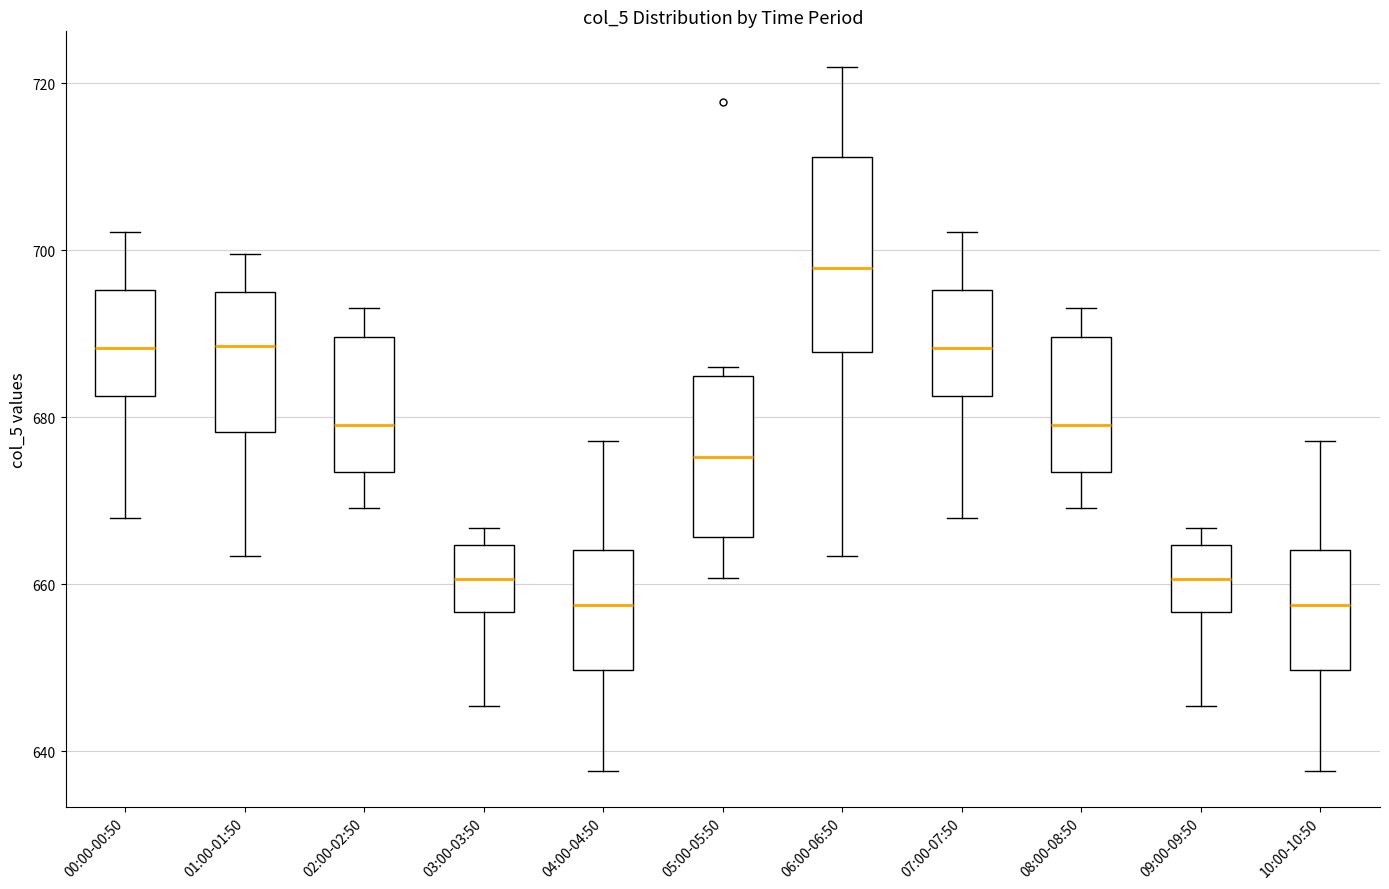

Reading left to right, transcribe this box plot: for each box, give where its median line is, the range the box spans, and where its two whiskers end, as read against the y-axis. The values are not printed on the chart, so give them approximately, as read against the axis.

00:00-00:50: median 688, box 682 to 696, whiskers 668 to 702
01:00-01:50: median 688, box 678 to 694, whiskers 664 to 700
02:00-02:50: median 680, box 674 to 690, whiskers 670 to 694
03:00-03:50: median 660, box 656 to 664, whiskers 646 to 666
04:00-04:50: median 658, box 650 to 664, whiskers 638 to 678
05:00-05:50: median 676, box 666 to 684, whiskers 660 to 686
06:00-06:50: median 698, box 688 to 712, whiskers 664 to 722
07:00-07:50: median 688, box 682 to 696, whiskers 668 to 702
08:00-08:50: median 680, box 674 to 690, whiskers 670 to 694
09:00-09:50: median 660, box 656 to 664, whiskers 646 to 666
10:00-10:50: median 658, box 650 to 664, whiskers 638 to 678